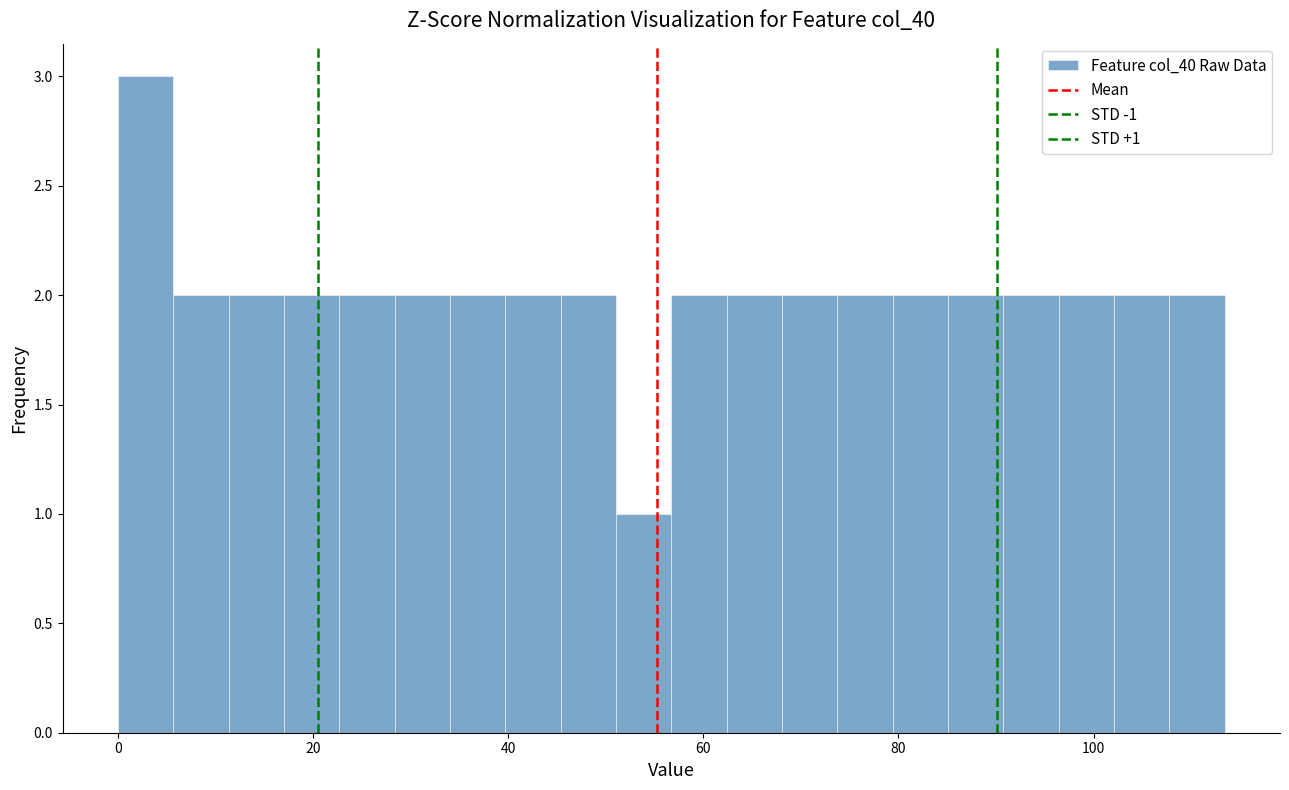

Around what value on the x-axis is the tallest bar? Give the approximate position of its centre, as read against the axis.

2